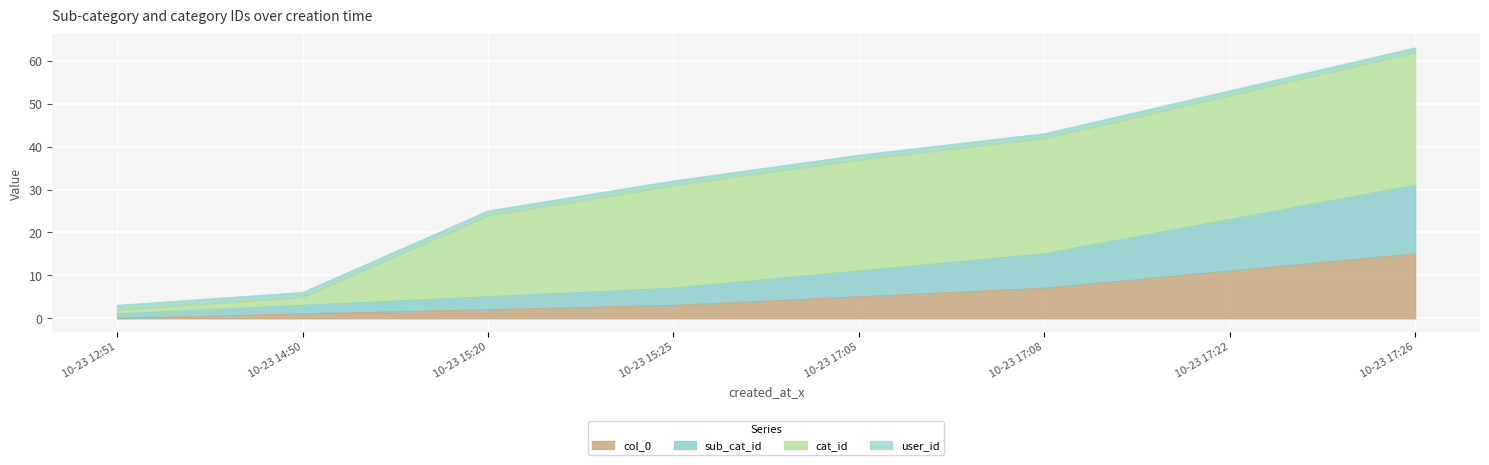

At which label does col_0 reach its peak?

10-23 17:26